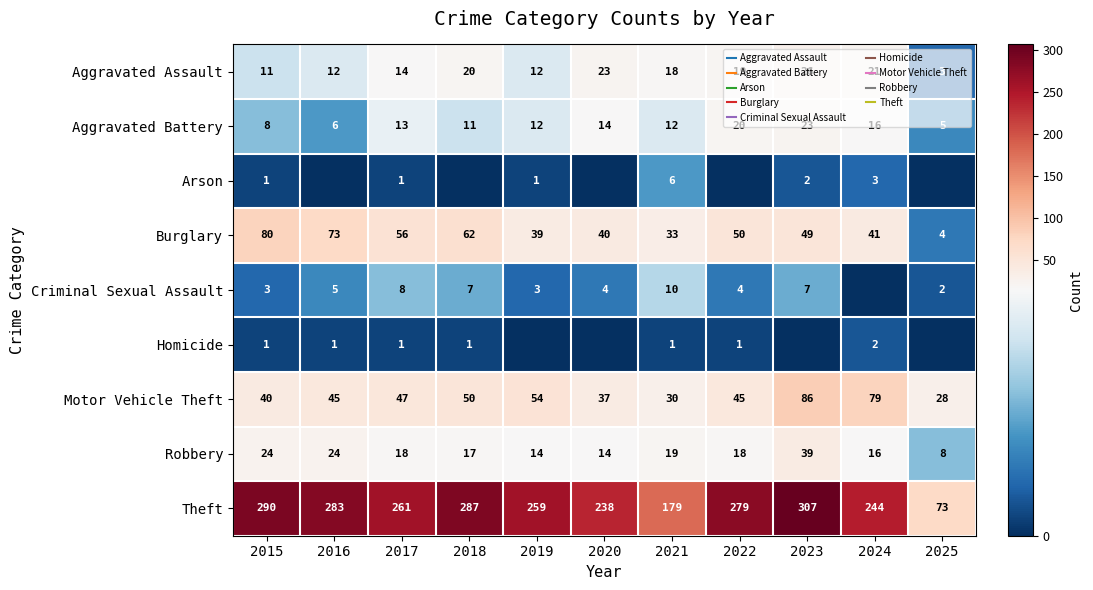

Where is Burglary nearest to the value 42?

2024